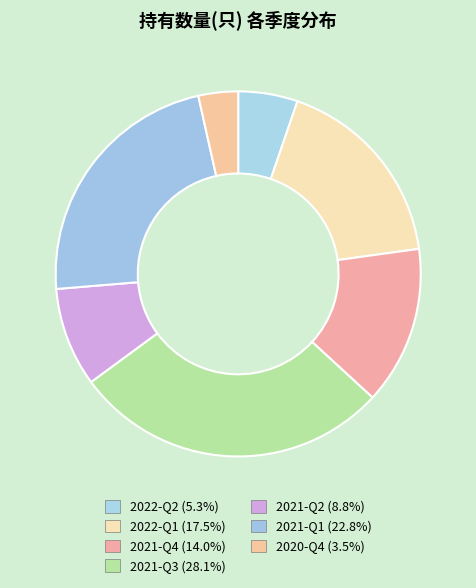

How many segments does this pie chart have?

7